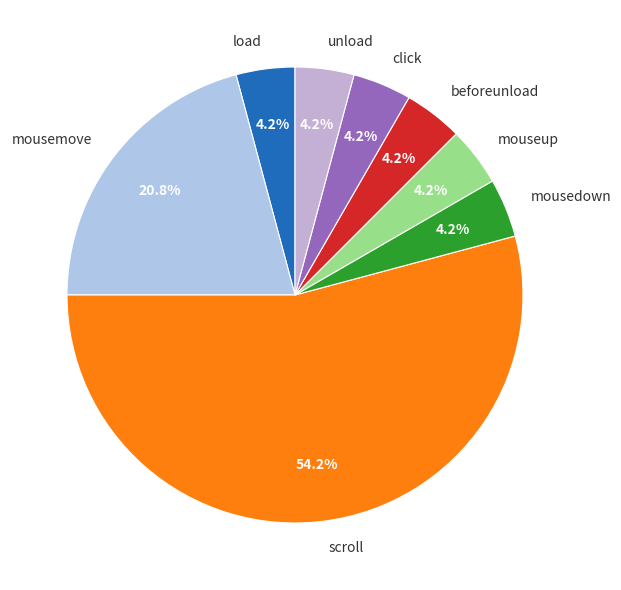

Approximately how many times larger is the value at mousedown compared to beforeunload?

1.0